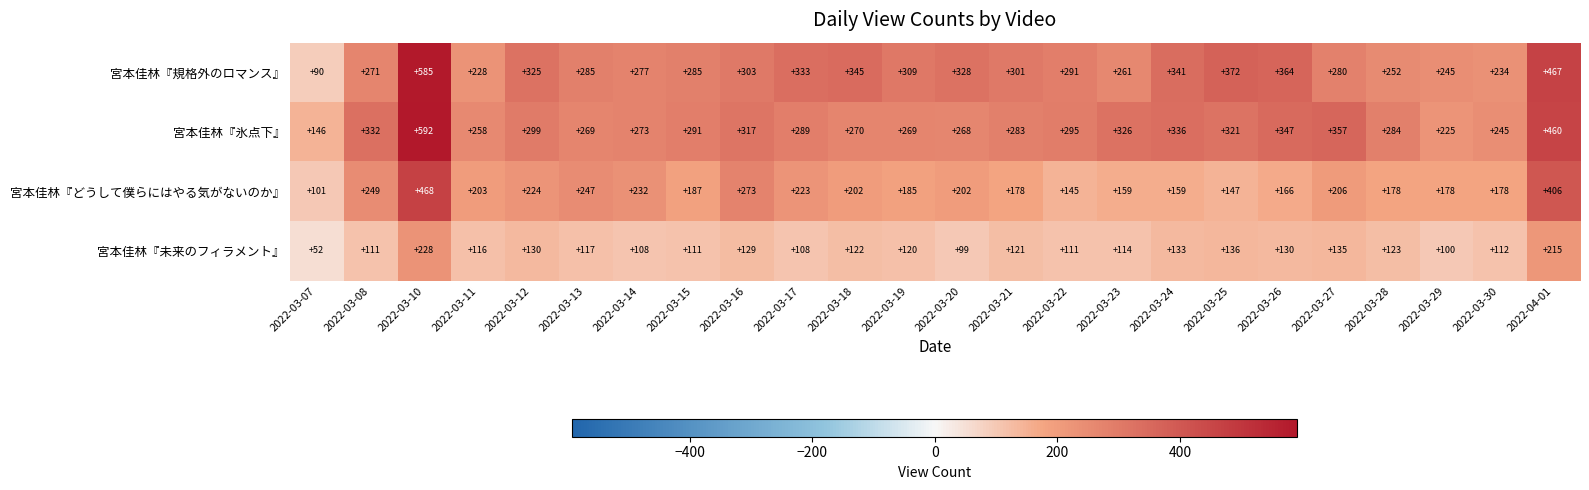

Which category has the lowest value across all series?

2022-03-07